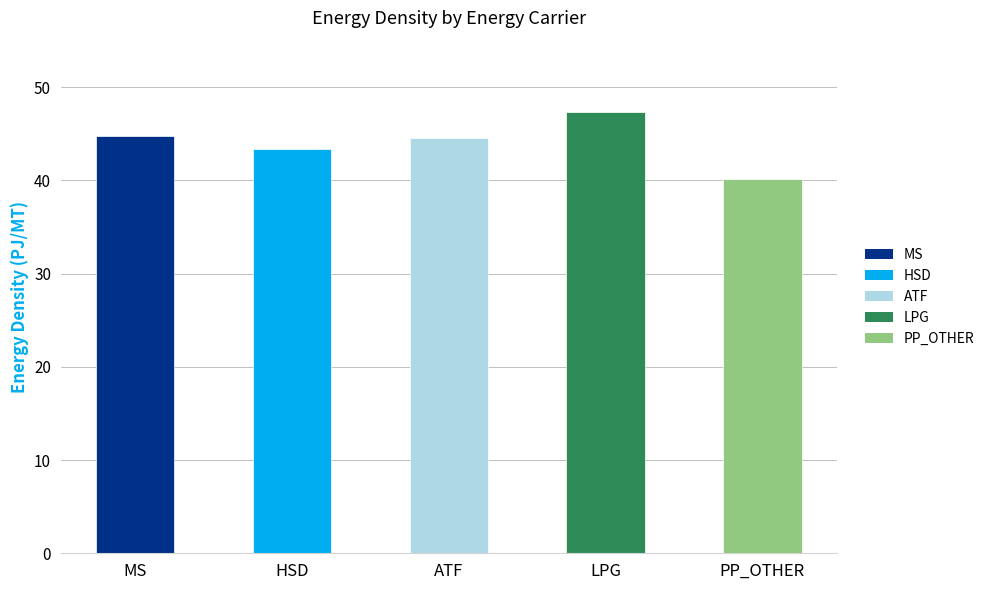

What is the sum of the values at LPG and HSD?

90.6